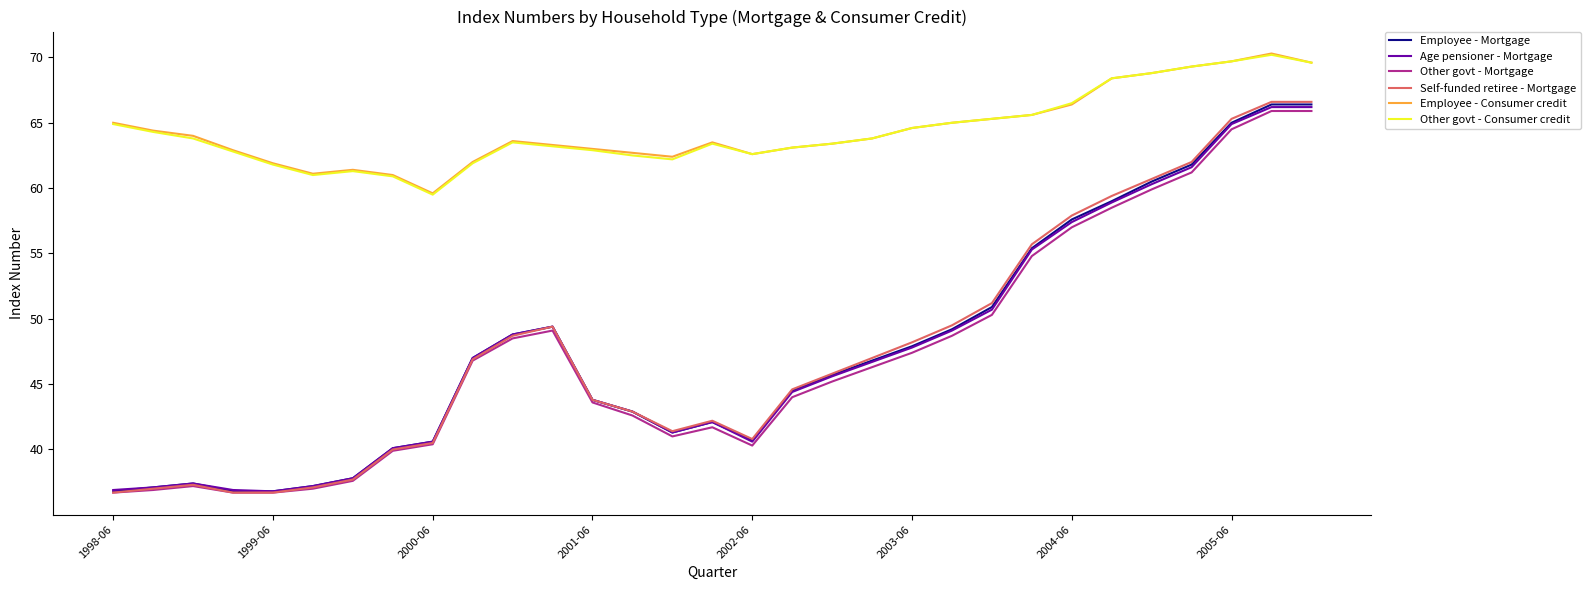

Count the number of data series in this chart.

6